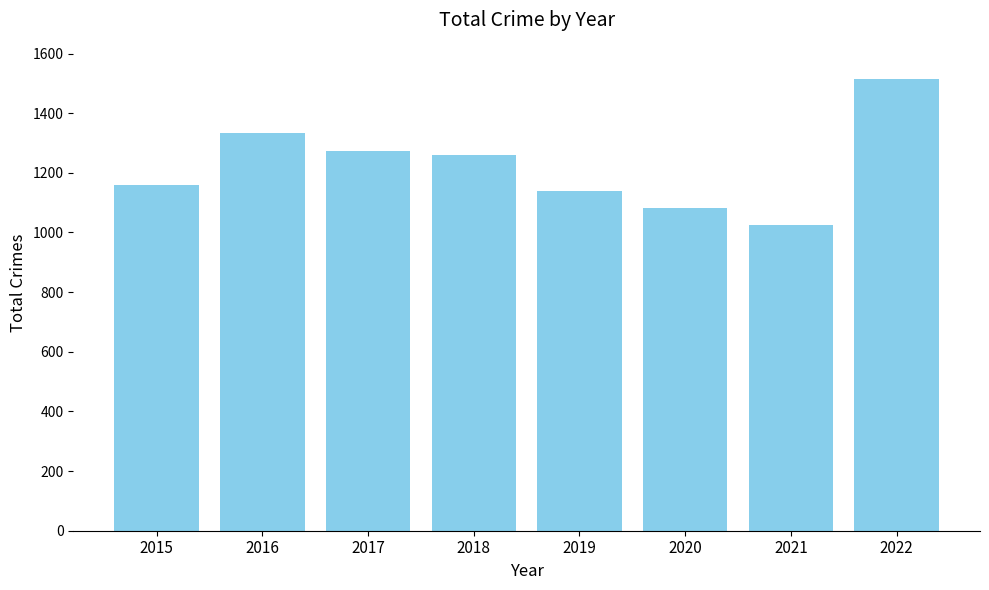

What is the value of the 1st bar from the left?

1158